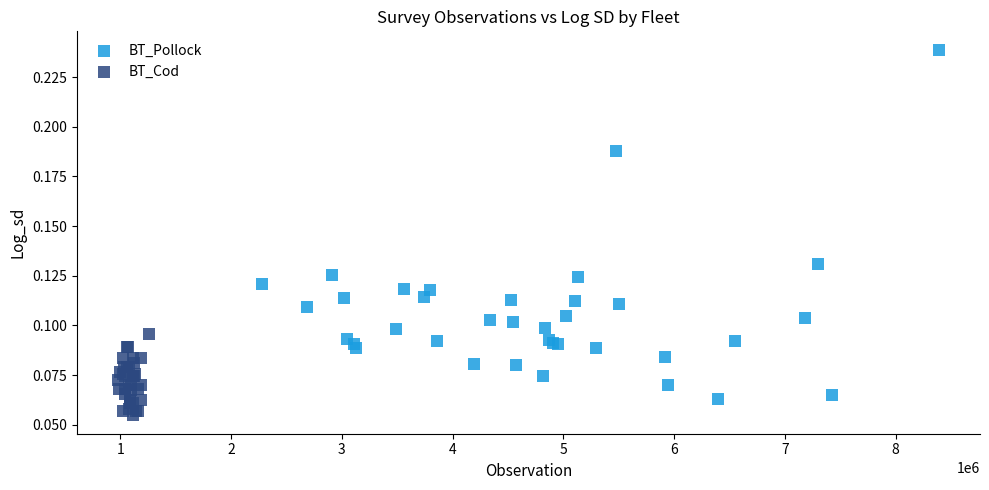

Which series has the widest spread of Y values?

BT_Pollock